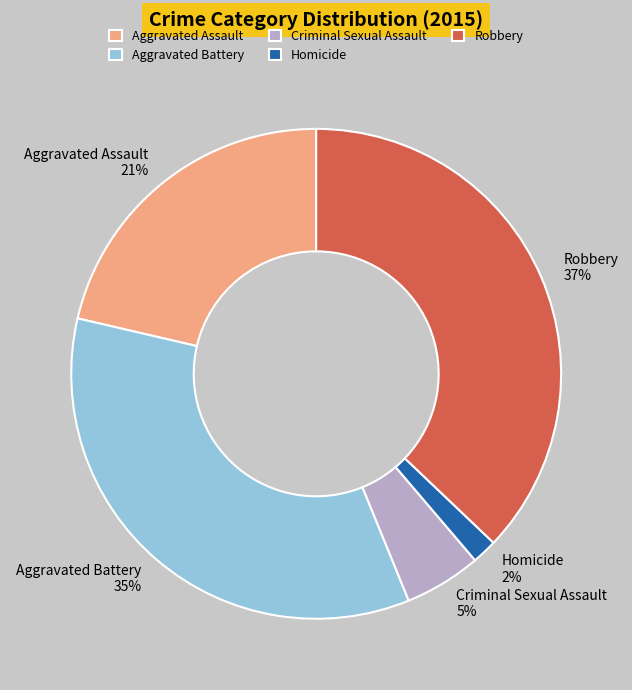

What is the smallest slice in the pie chart?

Homicide